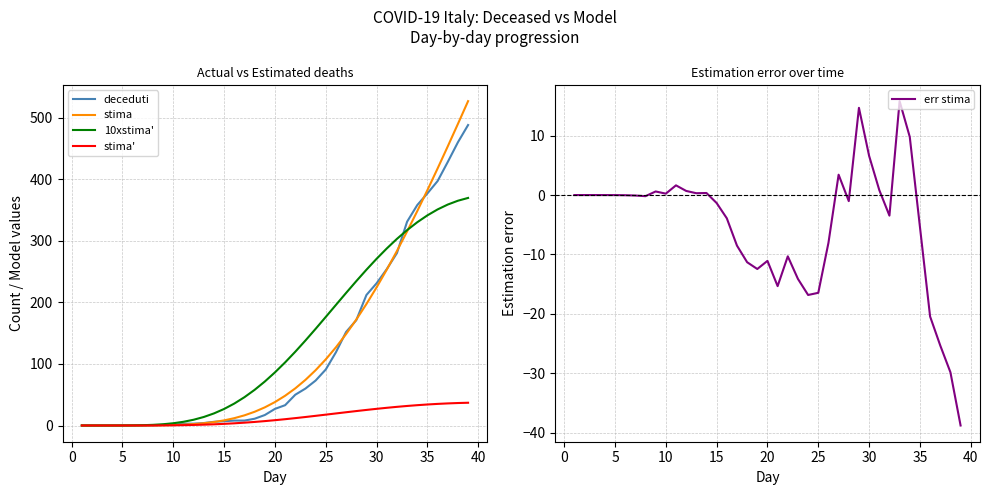

How many intersections are there between deceduti and stima'?

1